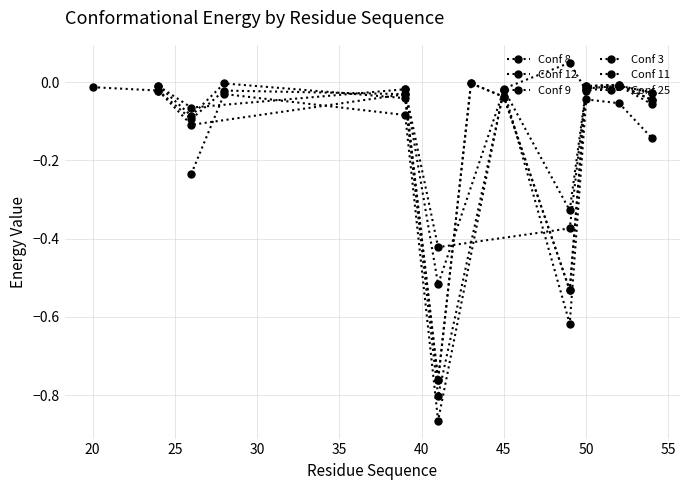

What is the difference between the highest and lowest values at 46?

0.4